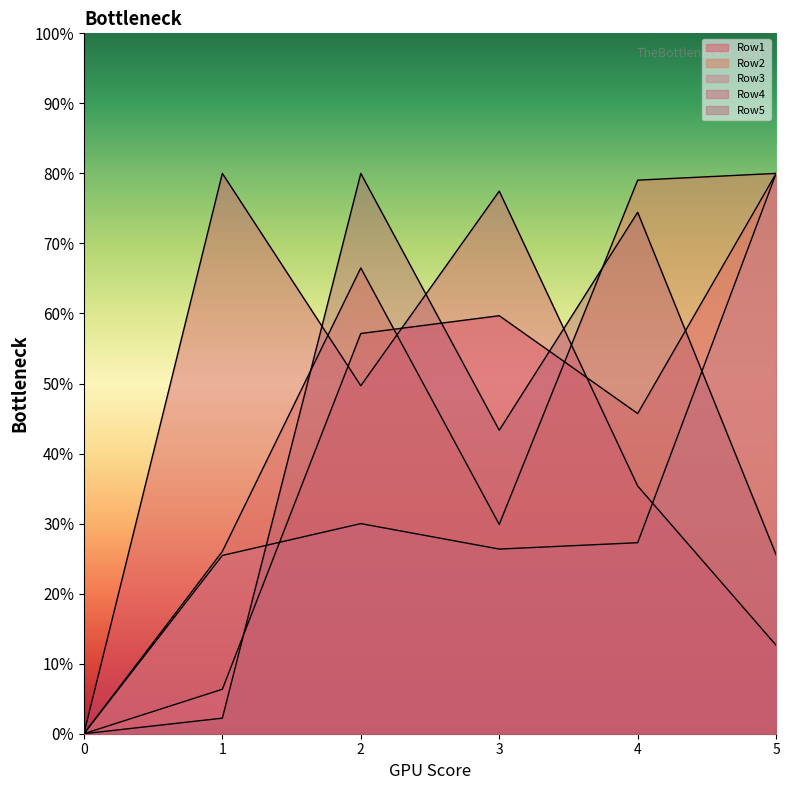

At which label does Row4 reach its peak?

1